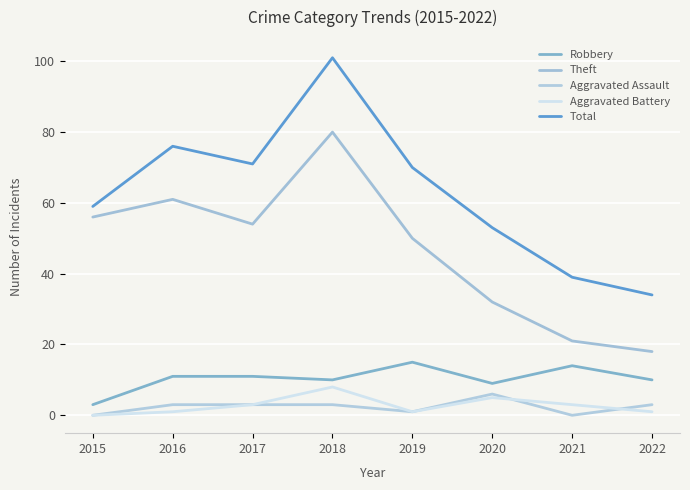

In Theft, how many points are higher than both neighbors (excluding endpoints)?

2